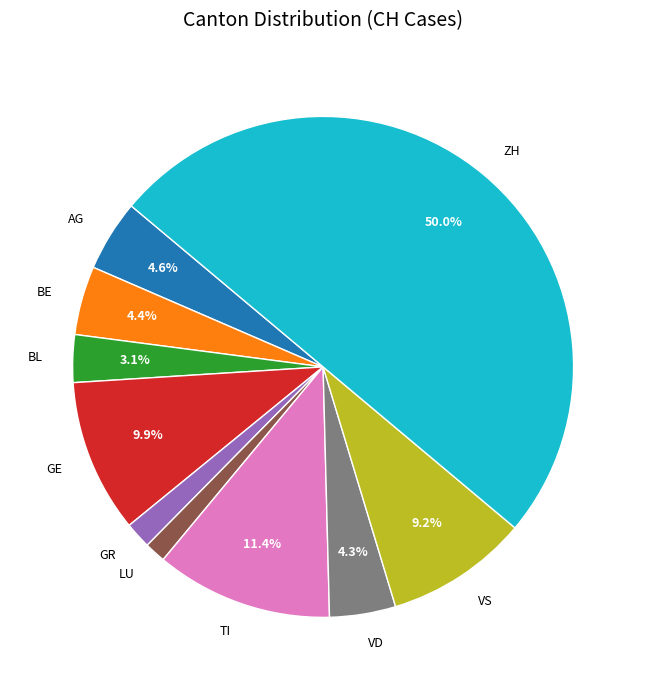

Is GE the majority of the pie?

No